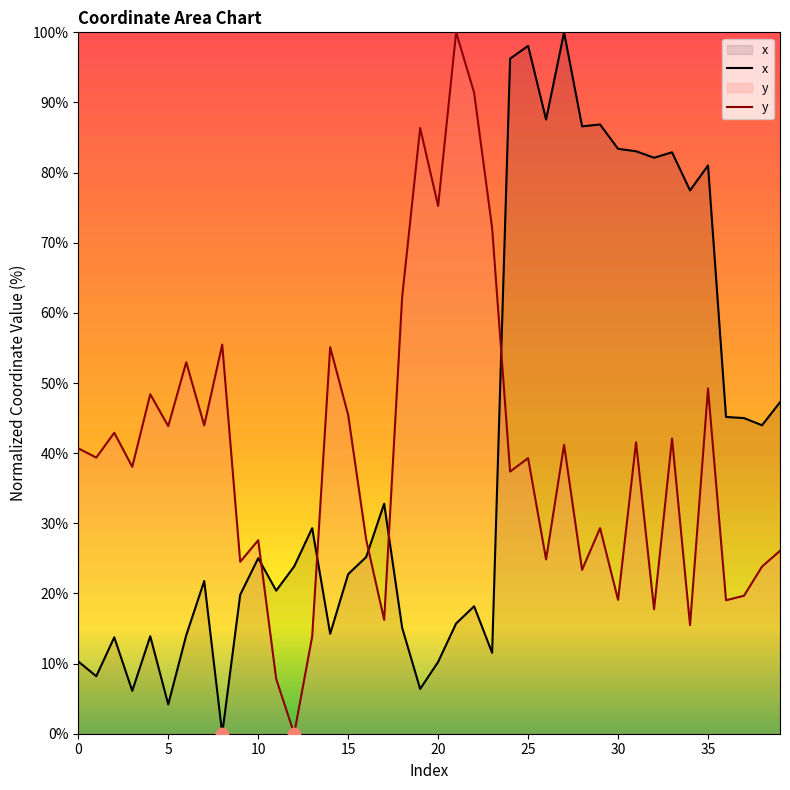

Which series reaches the maximum Y coordinate?

x